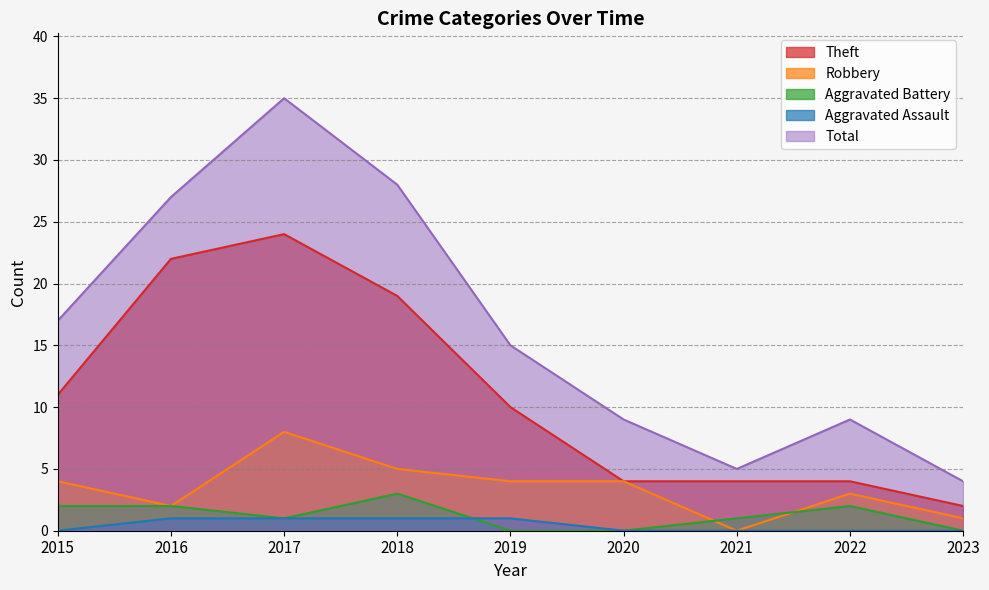

Count the number of data series in this chart.

5